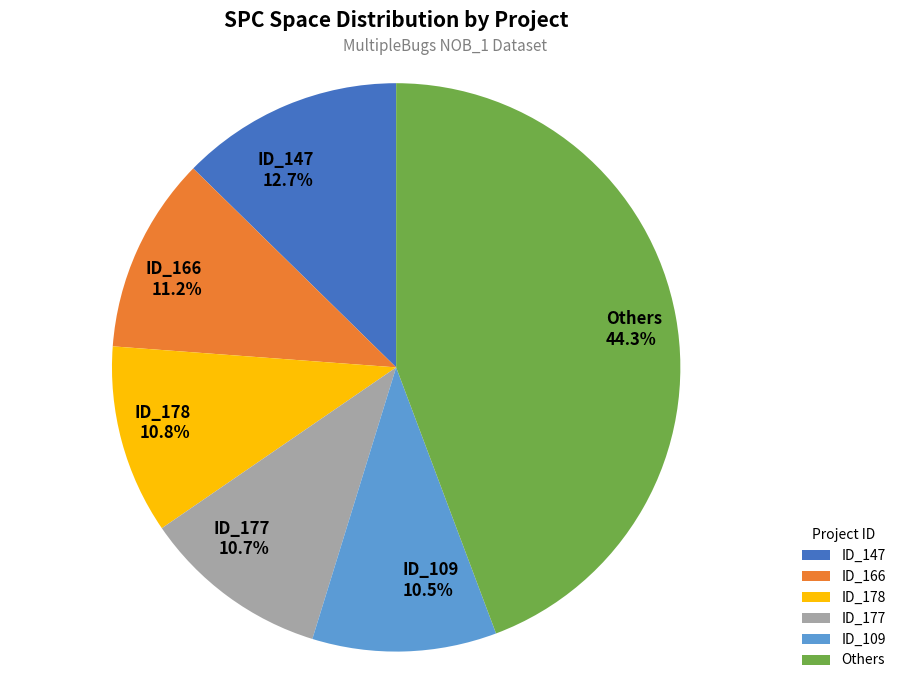

Is Others the majority of the pie?

No